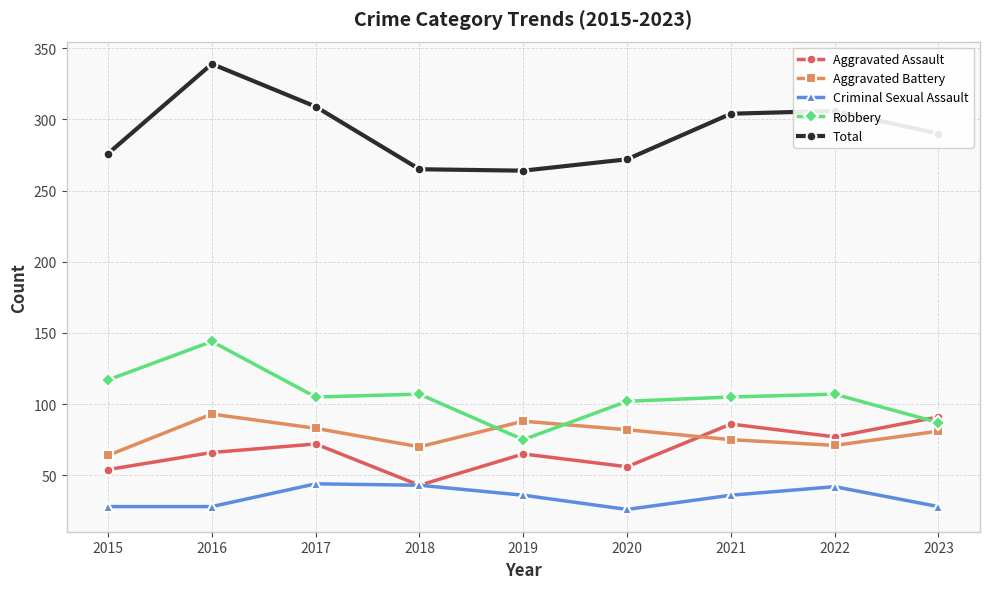

What is the difference between the highest and lowest values at 2023?

262